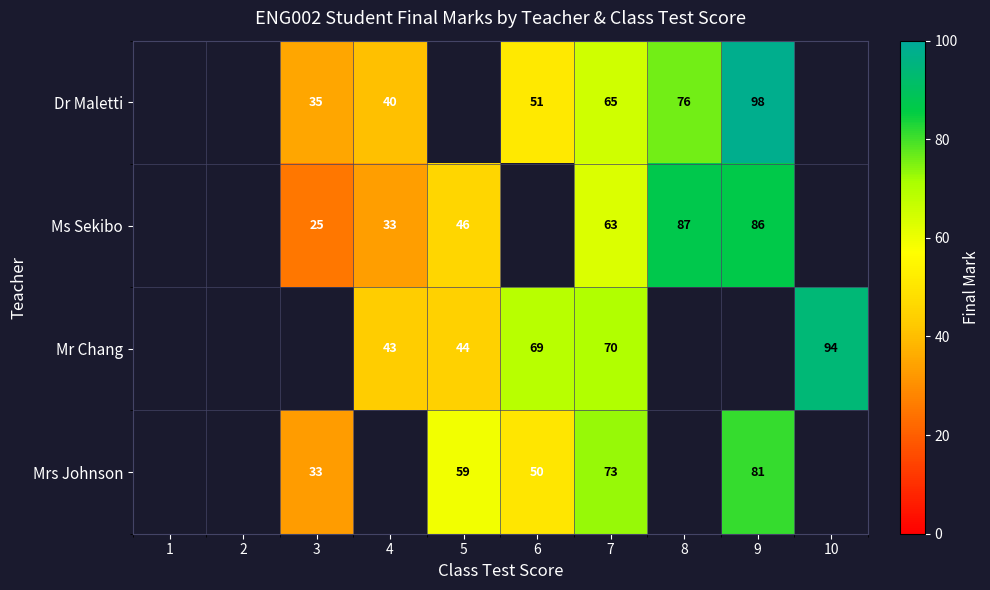

True or false: Dr Maletti has a value of 98 at 9.

True